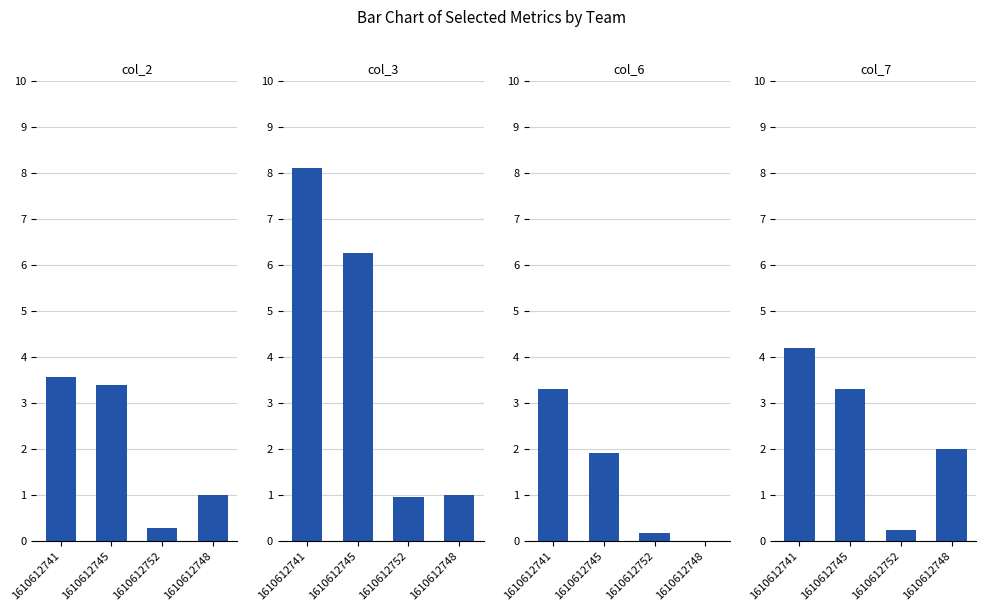

What is the difference between the maximum and second lowest values in the col_3 series?

7.1